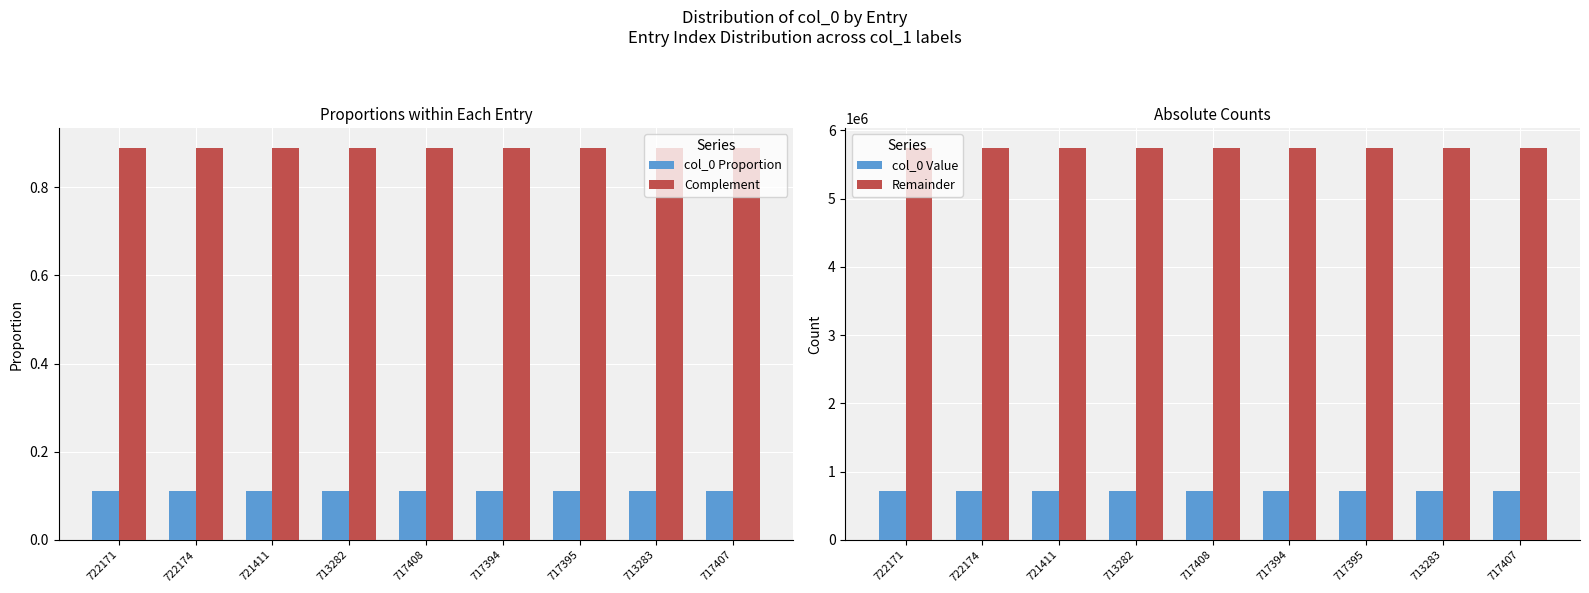

At 721411, list the series in order from largest to smallest.

Remainder, col_0 Value, Complement, col_0 Proportion